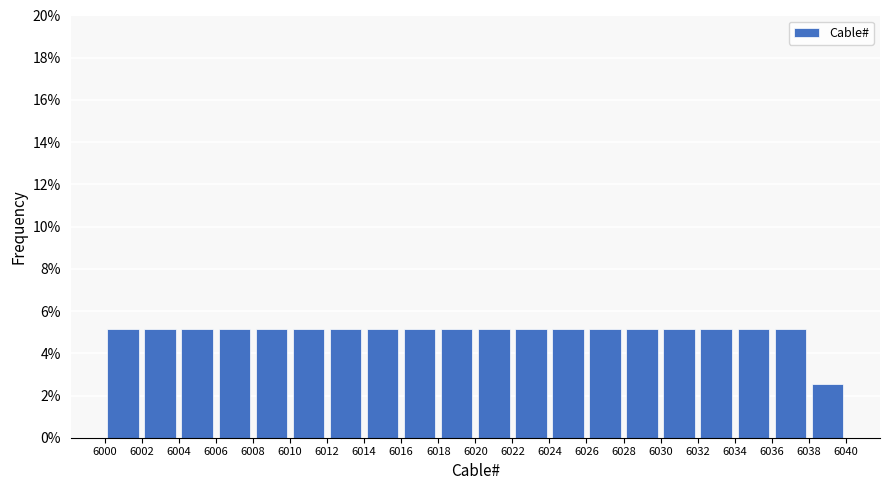

What is the height of the bar covering 6032 to 6034 on the x-axis? The values are not printed on the chart, so give them approximately, as read against the axis.

5.2